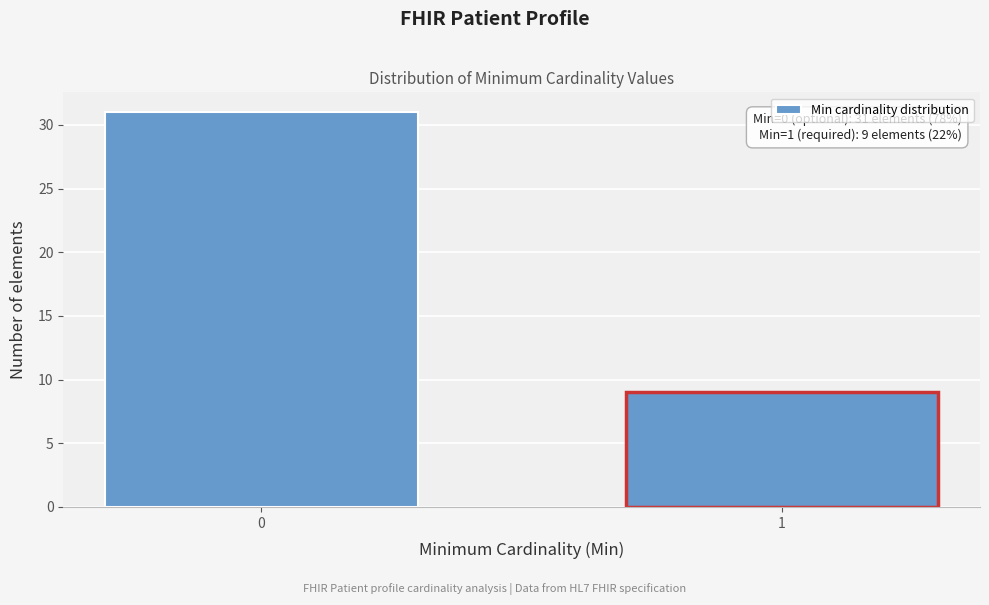

Reading left to right, what are all the values shown in this chart?

0=31	1=9